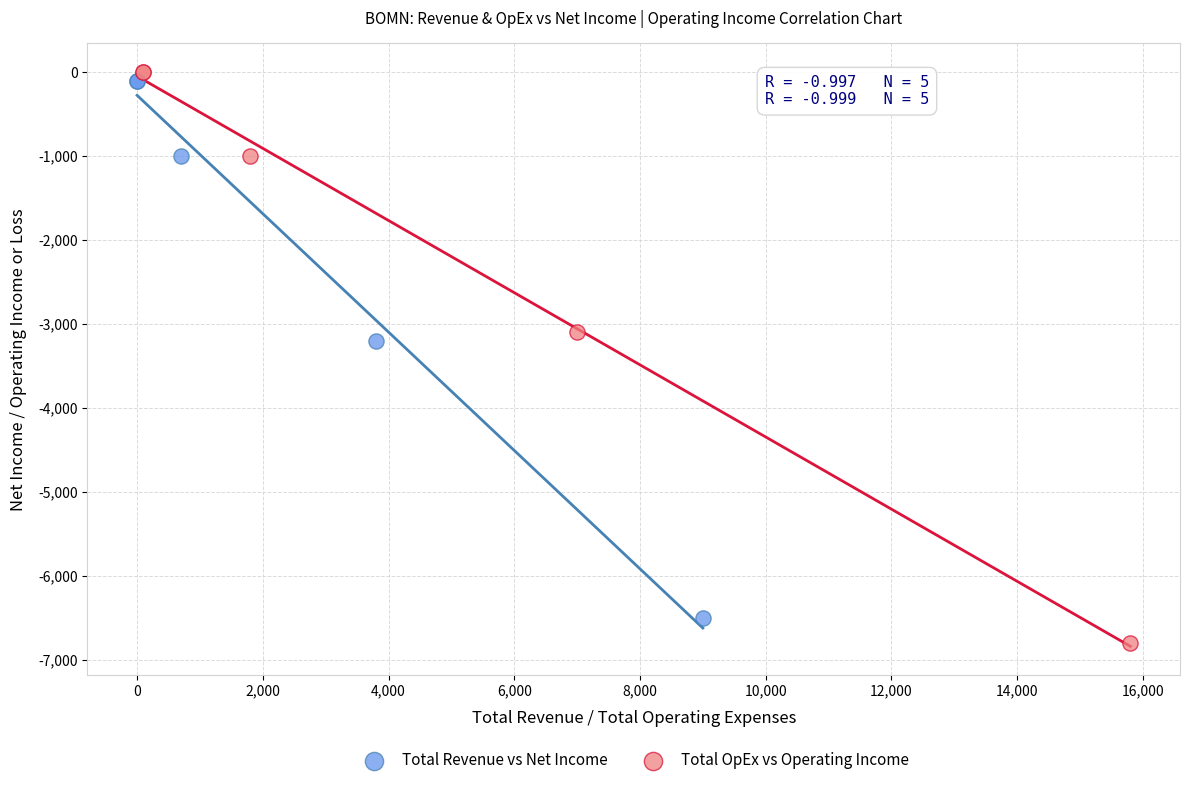

Which series has the widest spread of Y values?

Total OpEx vs Operating Income